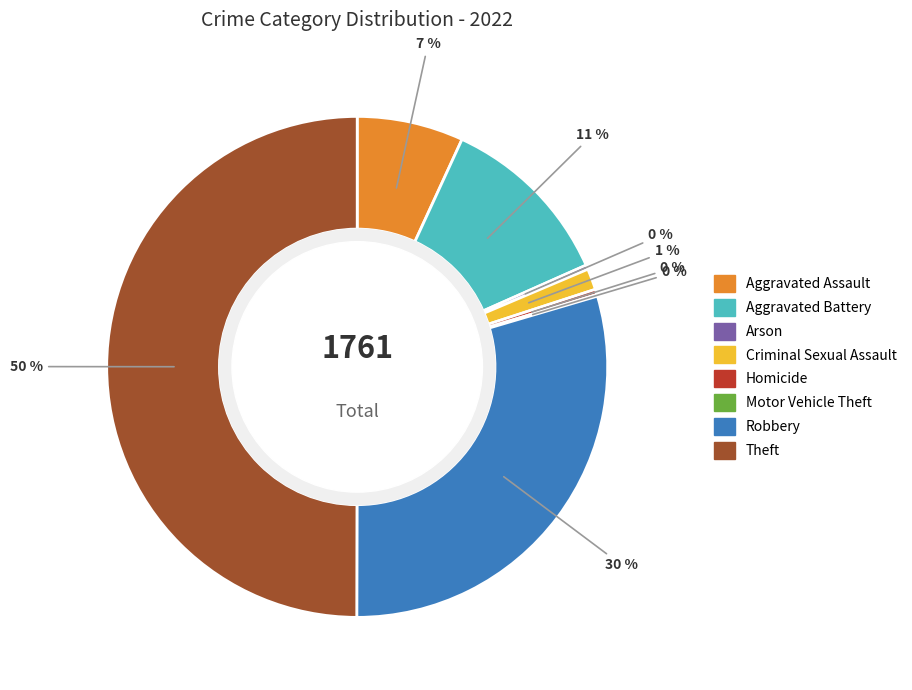

To the nearest percent, what is the average slice percentage?

12%